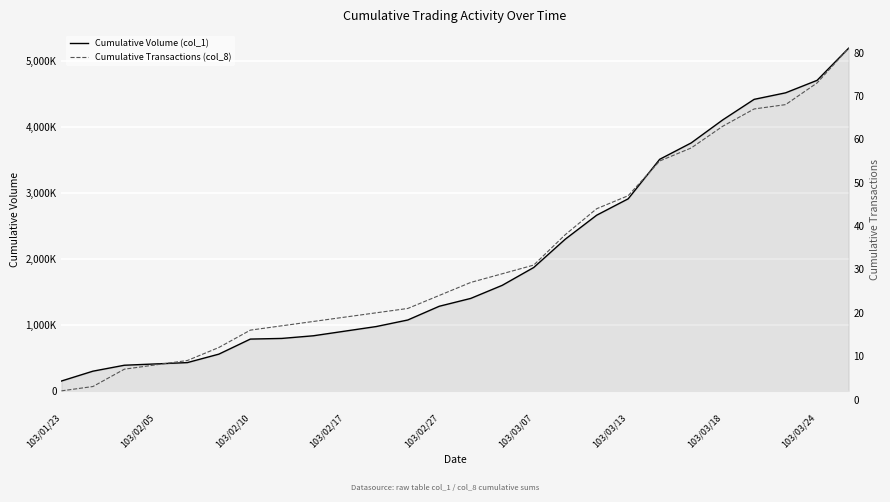

Which series has the largest total across all categories?

Cumulative Volume (col_1)